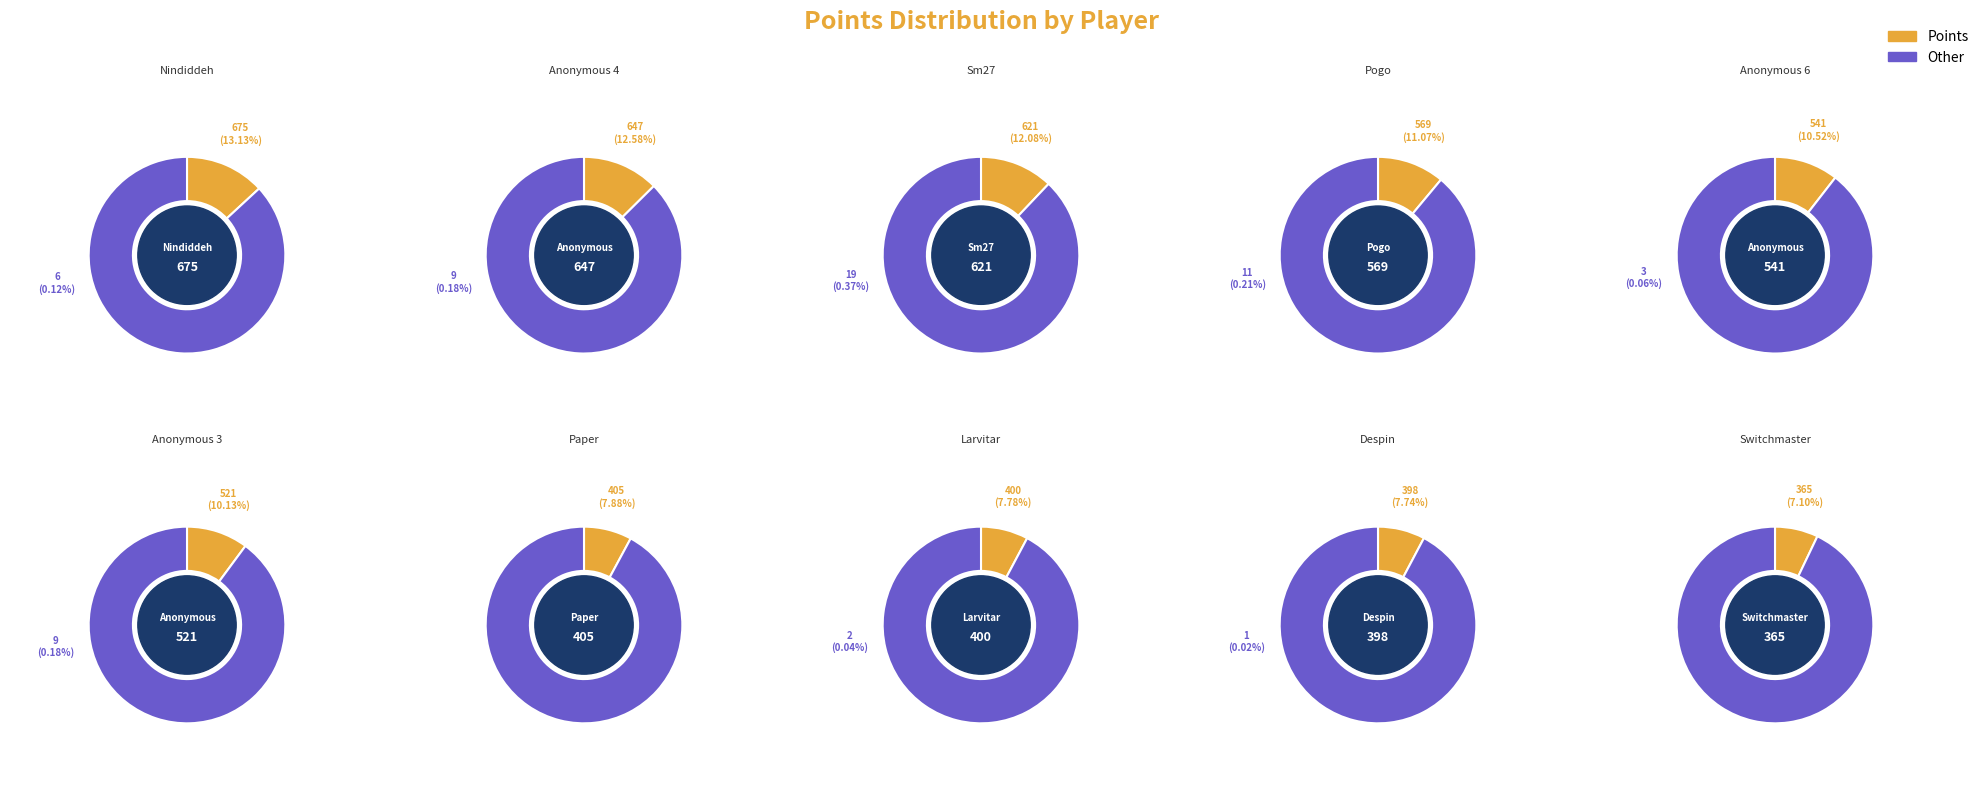

Which series has the widest spread of values?

points